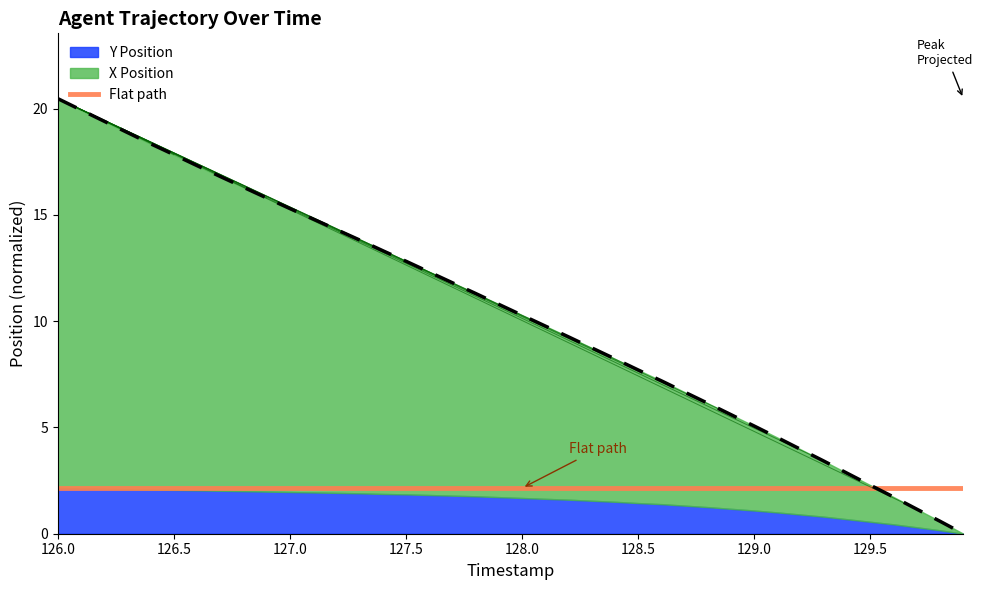

Reading right to left, list all the values displayed in this chart.

0.0	0.6	1.2	1.7	2.3	2.8	3.4	4.0	4.5	5.1	5.6	6.1	6.7	7.2	7.7	8.2	8.7	9.3	9.8	10.3	10.8	11.3	11.8	12.3	12.8	13.3	13.8	14.3	14.8	15.3	15.8	16.3	16.8	17.3	17.8	18.3	18.9	19.4	19.9	20.5